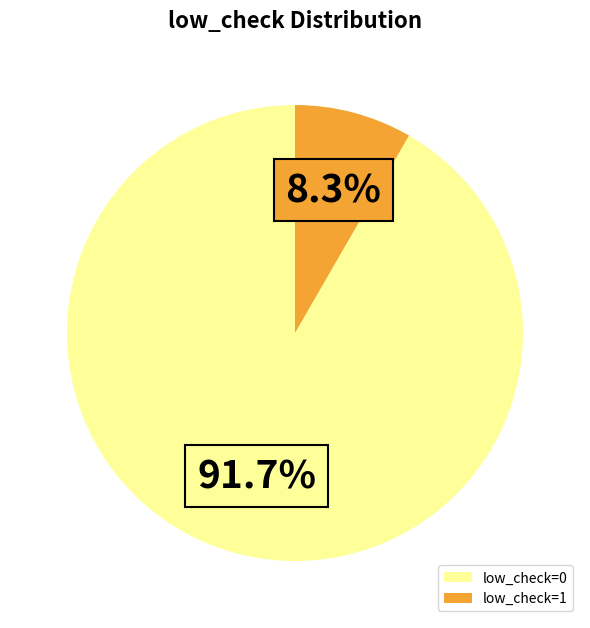

The low_check=0 slice represents 85% of the pie. True or false?

False